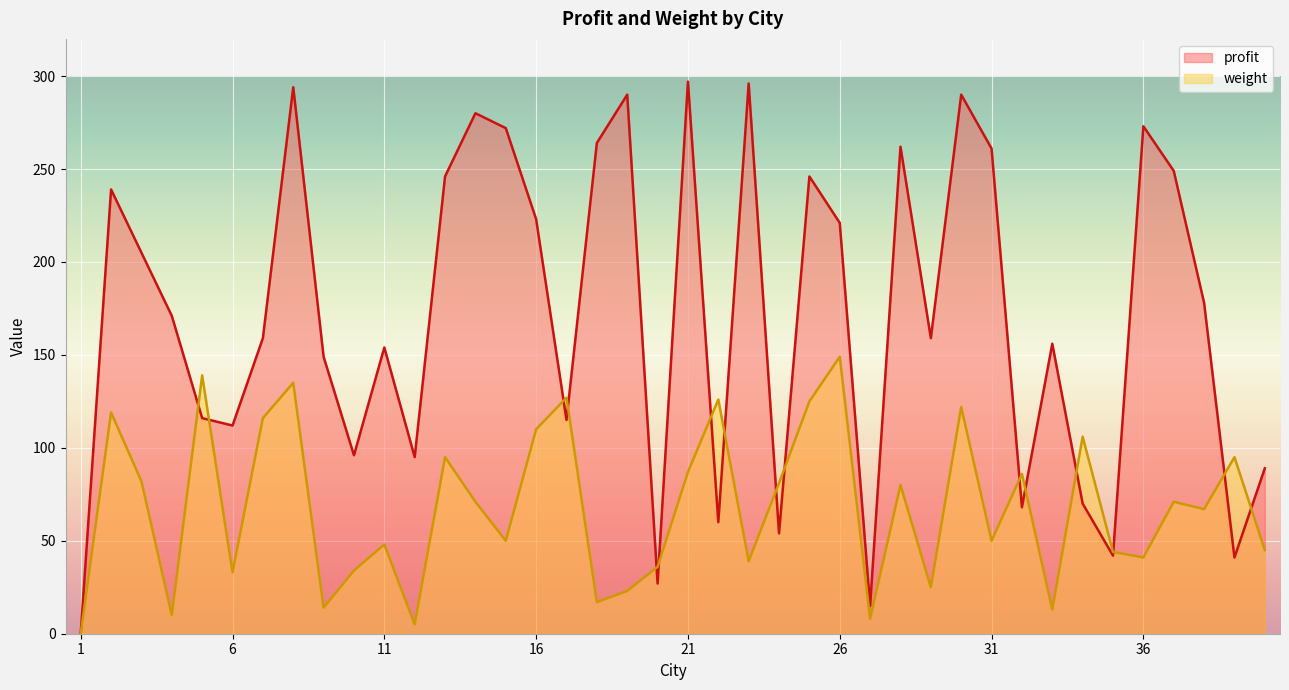

Reading left to right, what are all the values shown in this chart?

profit: 0	239	205	171	116	112	159	294	149	96	154	95	246	280	272	223	115	264	290	27	297	60	296	54	246	221	15	262	159	290	261	68	156	70	42	273	249	178	41	89
weight: 0	119	82	10	139	33	116	135	14	34	48	5	95	71	50	110	127	17	23	36	87	126	39	81	125	149	8	80	25	122	50	86	13	106	44	41	71	67	95	45